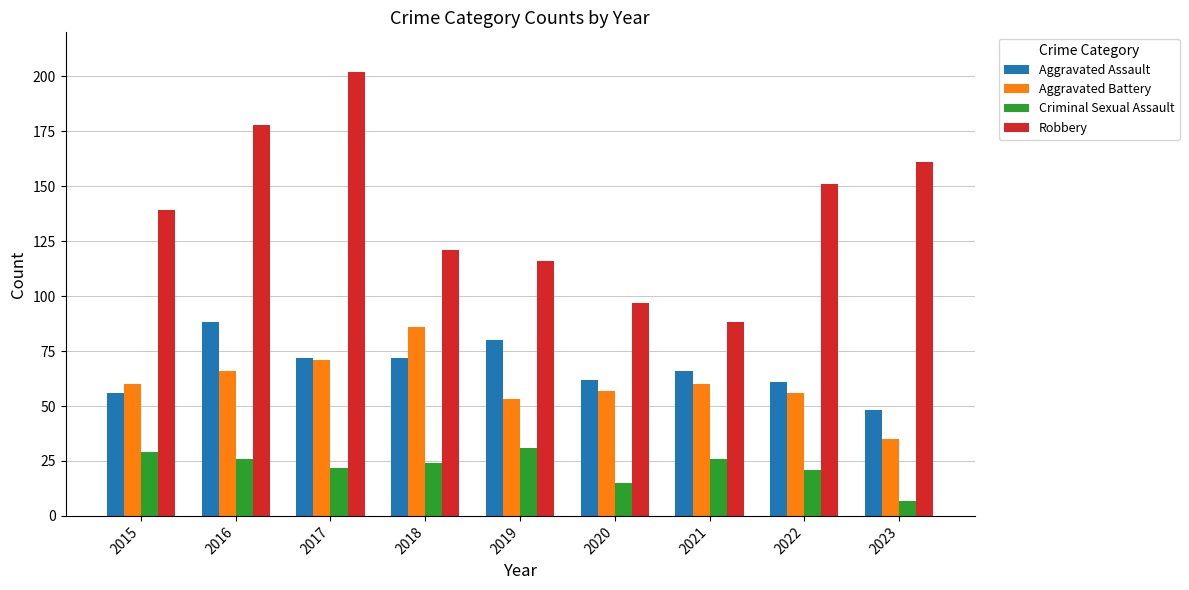

At how many categories does at least one series exceed 144?

4